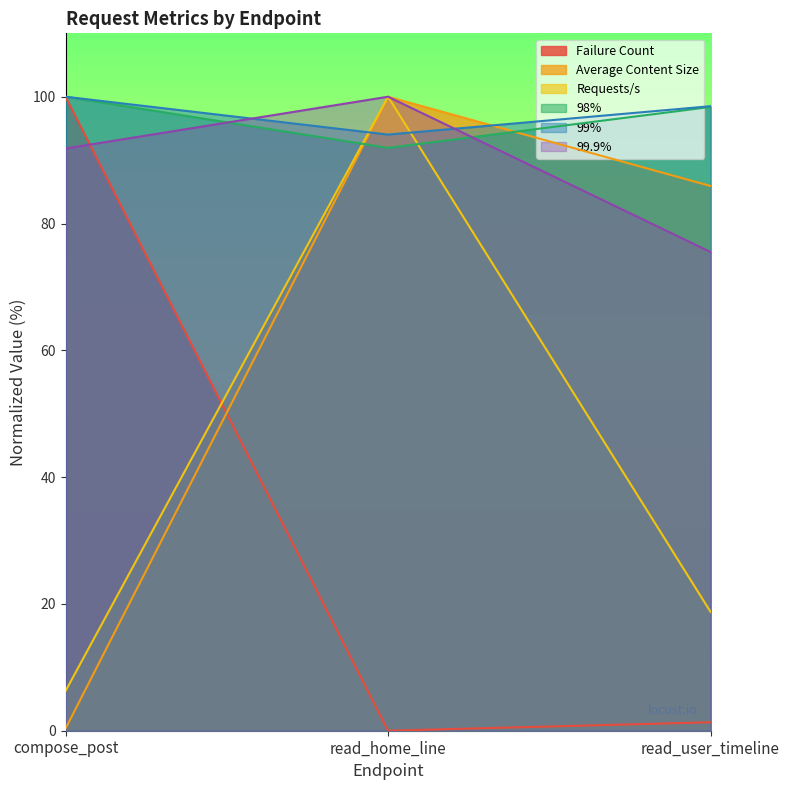

What value does the 99% series have at read_user_timeline?

98.5